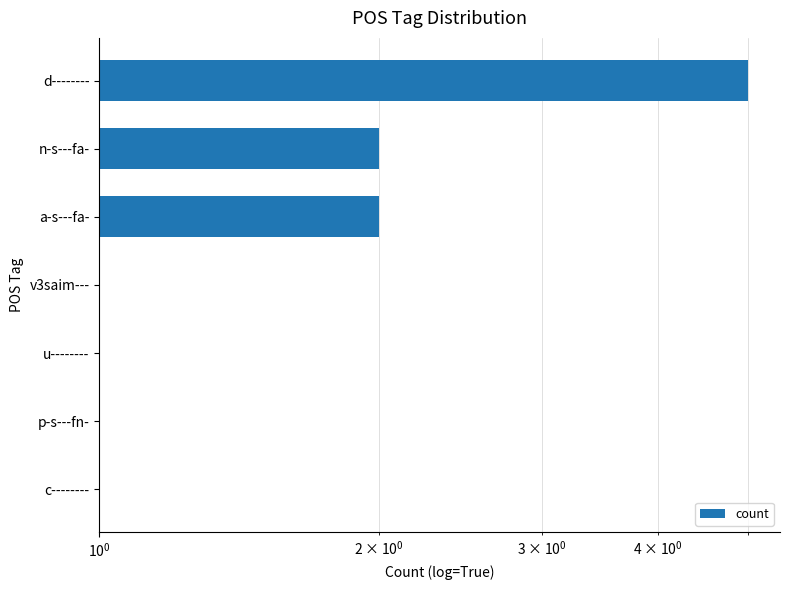

Are the bars horizontal?

Yes